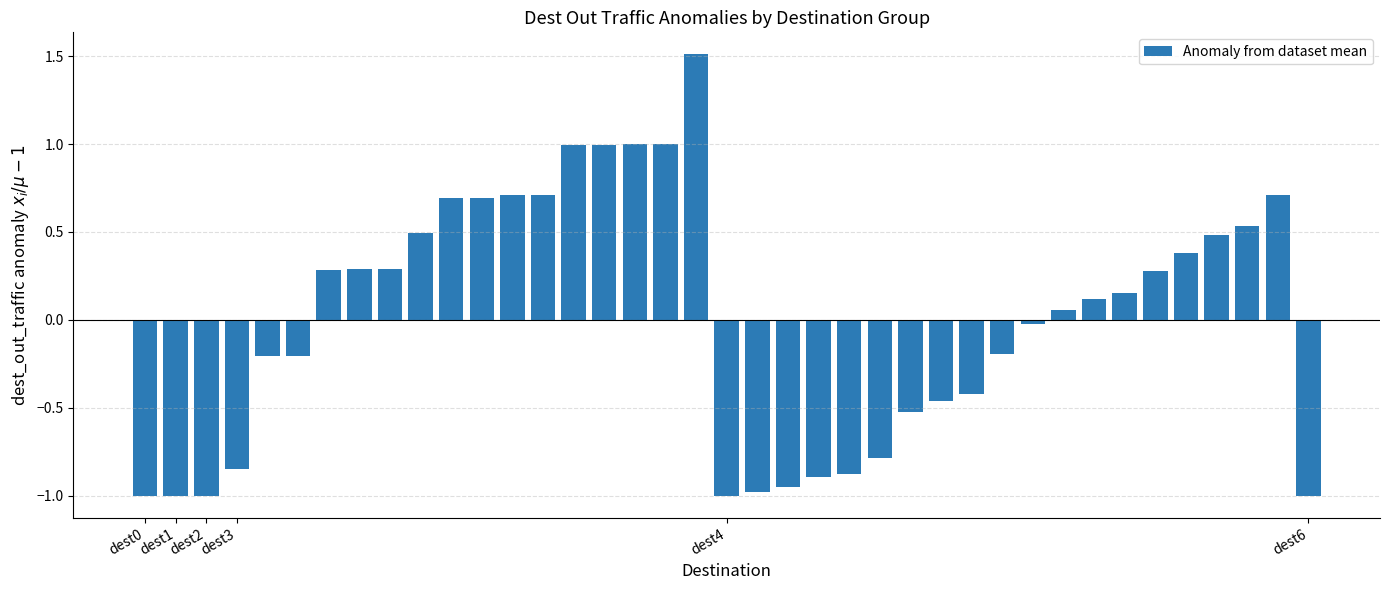

What is the difference between the maximum and minimum values?

2.5